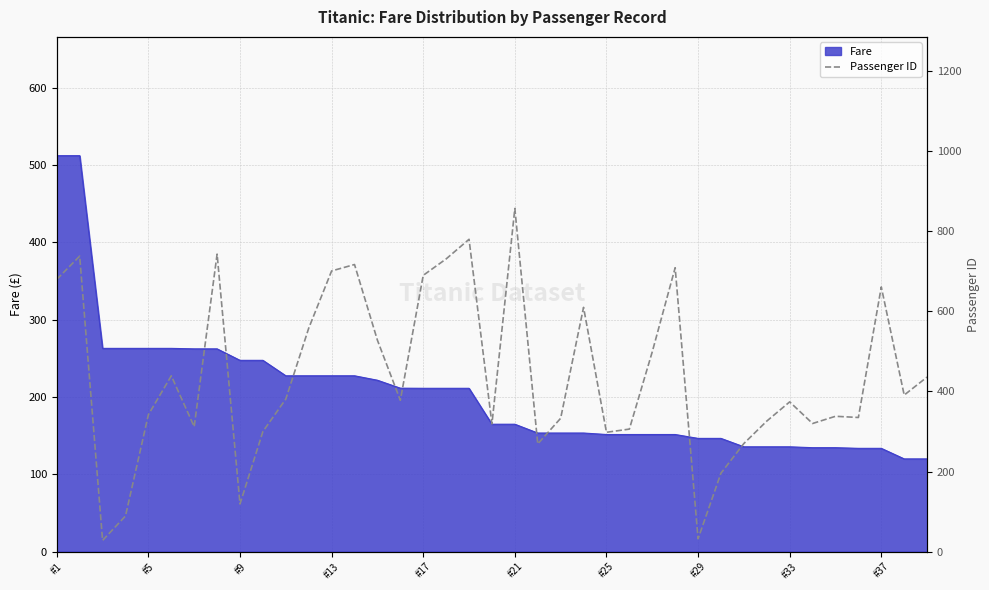

Is it true that Fare equals 200.2 at #25?

False